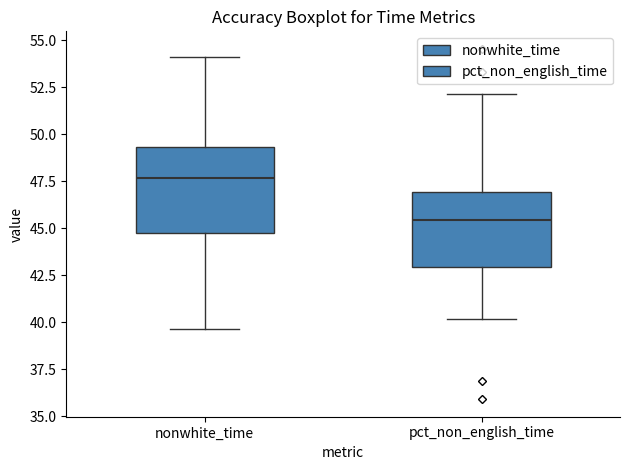

Where is the upper edge of the box for nonwhite_time on the y-axis? The values are not printed on the chart, so give them approximately, as read against the axis.

49.5